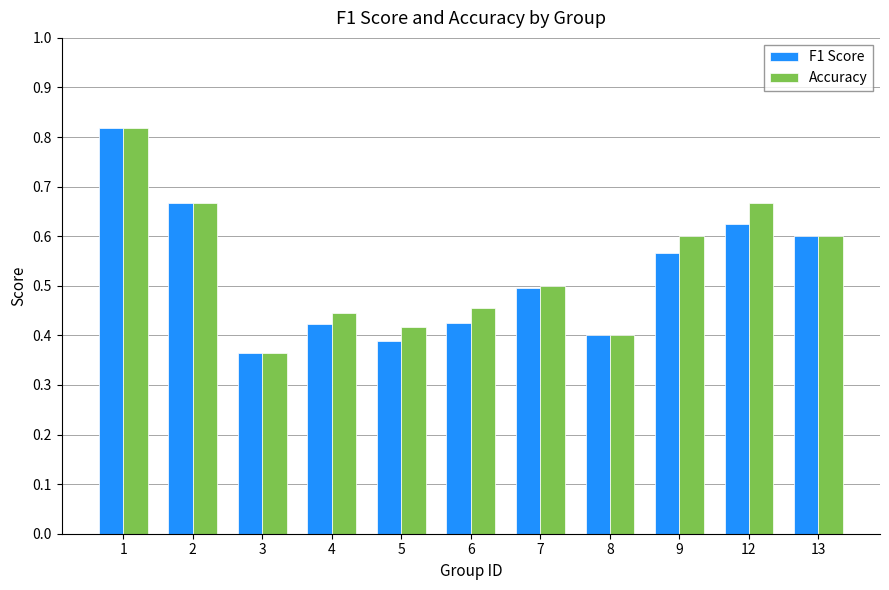

Which series changed the most between 8 and 12?

Accuracy